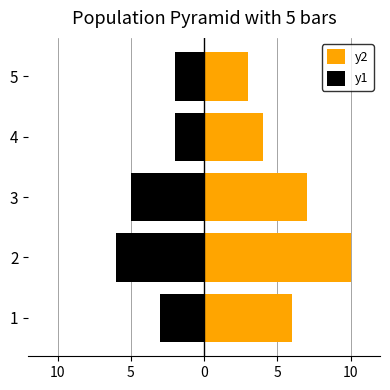

What is the difference between the highest and lowest values at 2?

16